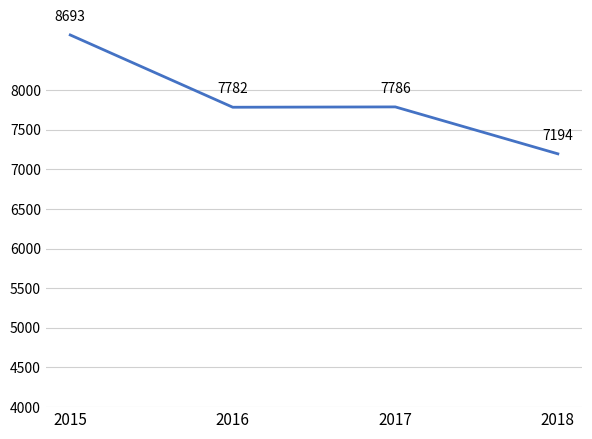

Reading left to right, extract all data points from this chart.

2015=8693474.4	2016=7781888.7	2017=7786122.8	2018=7194488.9